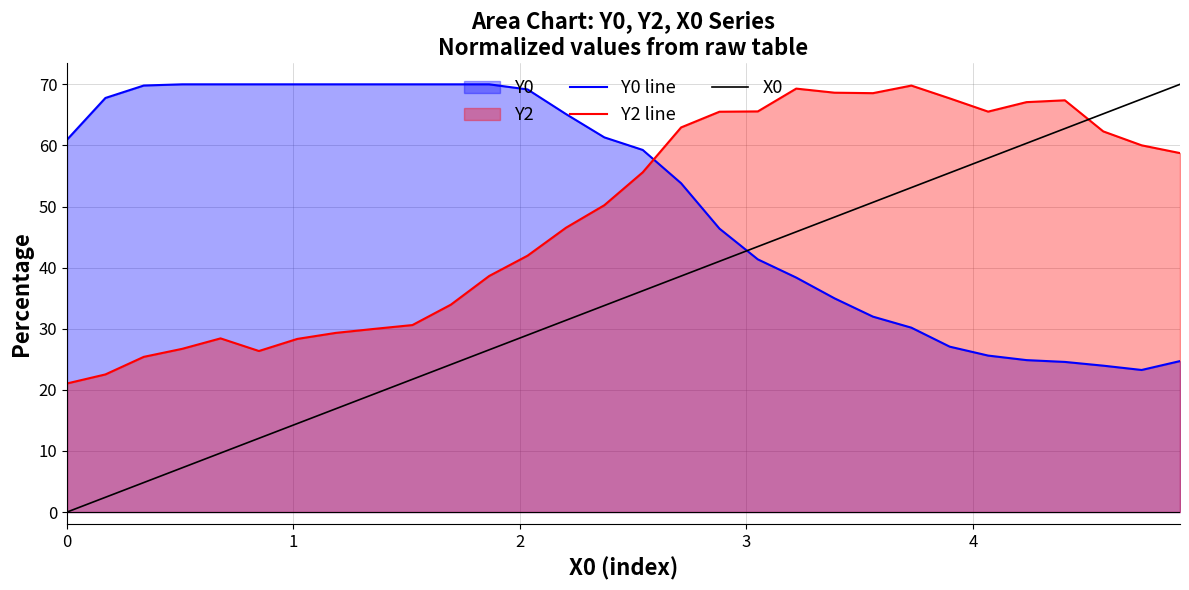

What is the difference between the maximum and minimum values in the X0 series?

70.0